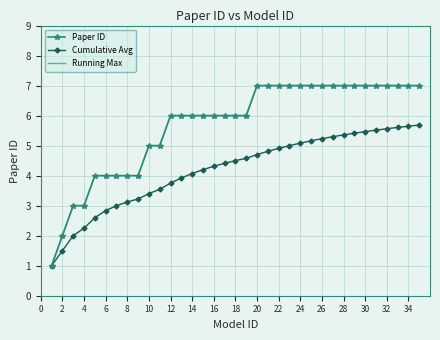

At how many categories does at least one series exceed 4?

26